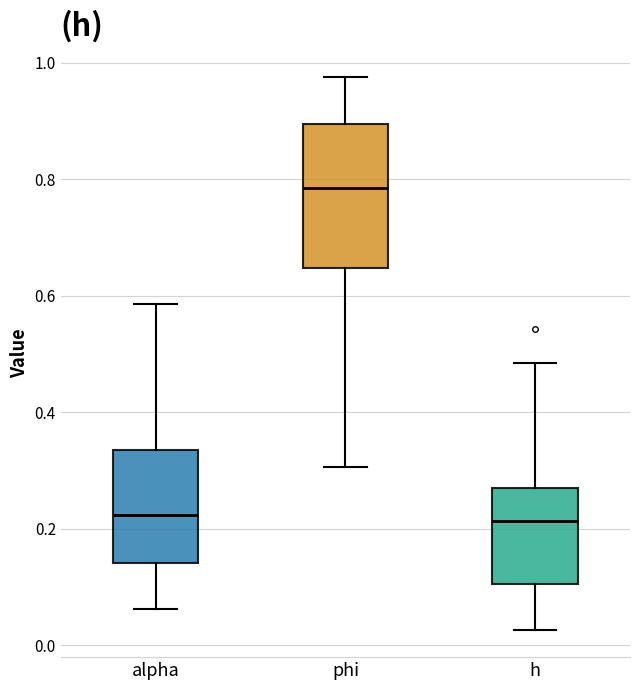

Reading left to right, read every box against the y-axis: the position of its median line, the range the box covers, and the ends of its whiskers. The values are not printed on the chart, so give them approximately, as read against the axis.

alpha: median 0.22, box 0.14 to 0.34, whiskers 0.06 to 0.58
phi: median 0.78, box 0.64 to 0.90, whiskers 0.30 to 0.98
h: median 0.22, box 0.10 to 0.28, whiskers 0.02 to 0.48